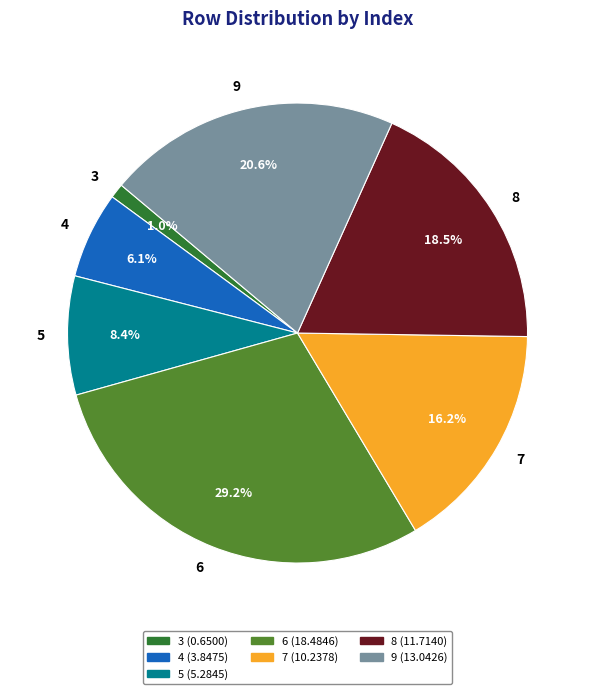

To the nearest percent, what portion does 4 represent?

6%